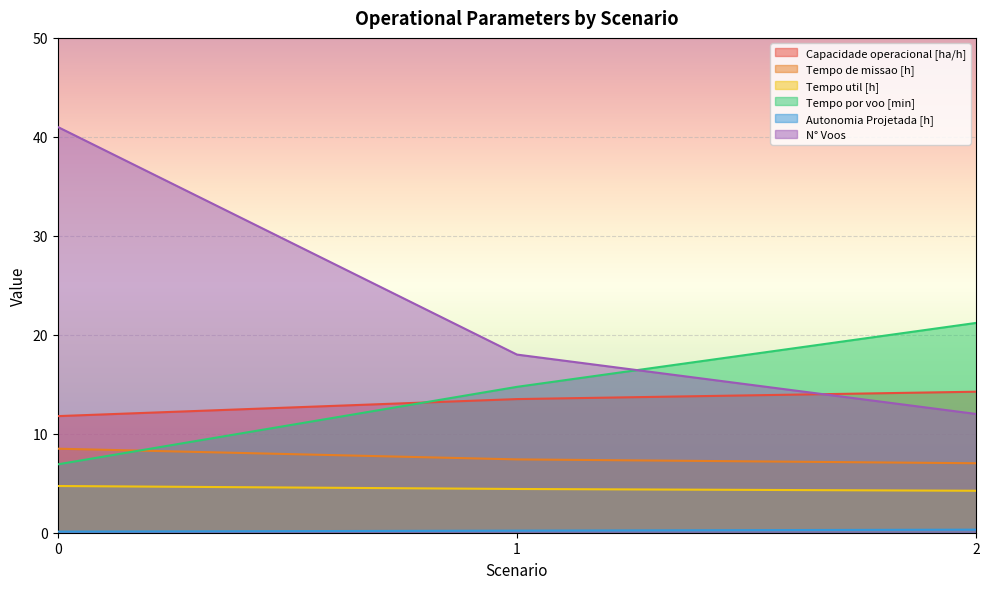

How many lines are shown in the chart?

6